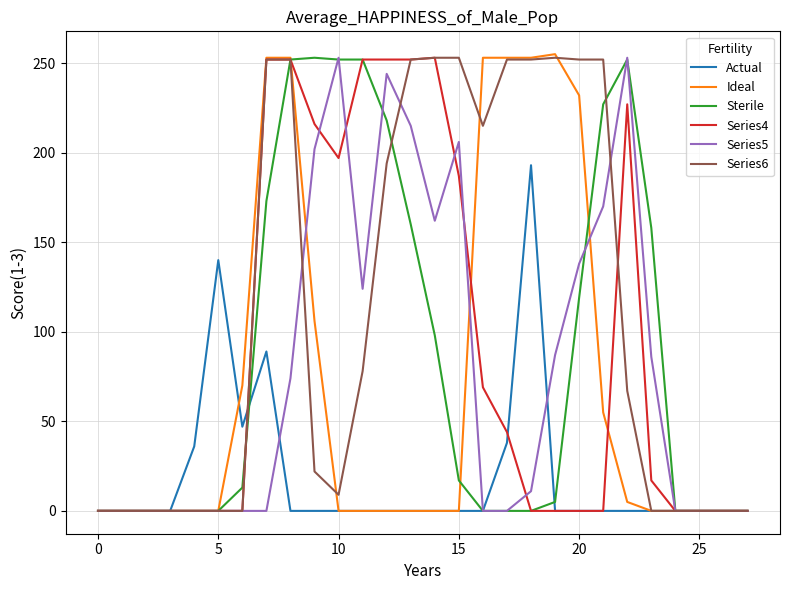

Which series has the largest total across all categories?

Series6